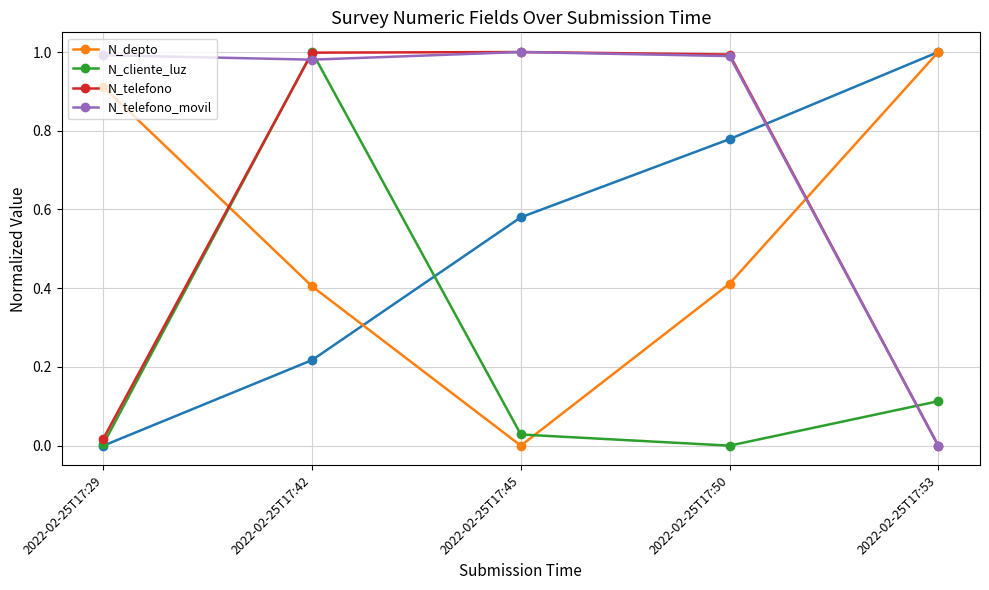

After their last crossing, which series has the higher values: N_telefono_movil or N_depto?

N_depto